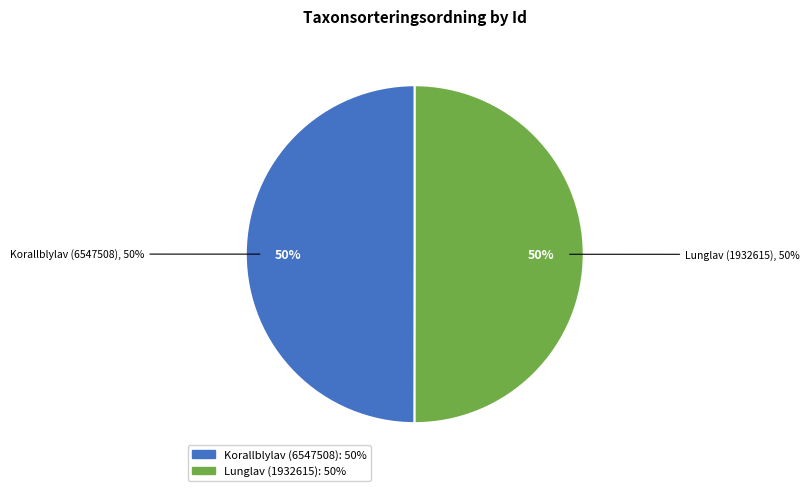

What percentage is the Lunglav (1932615) slice, to the nearest percent?

50%